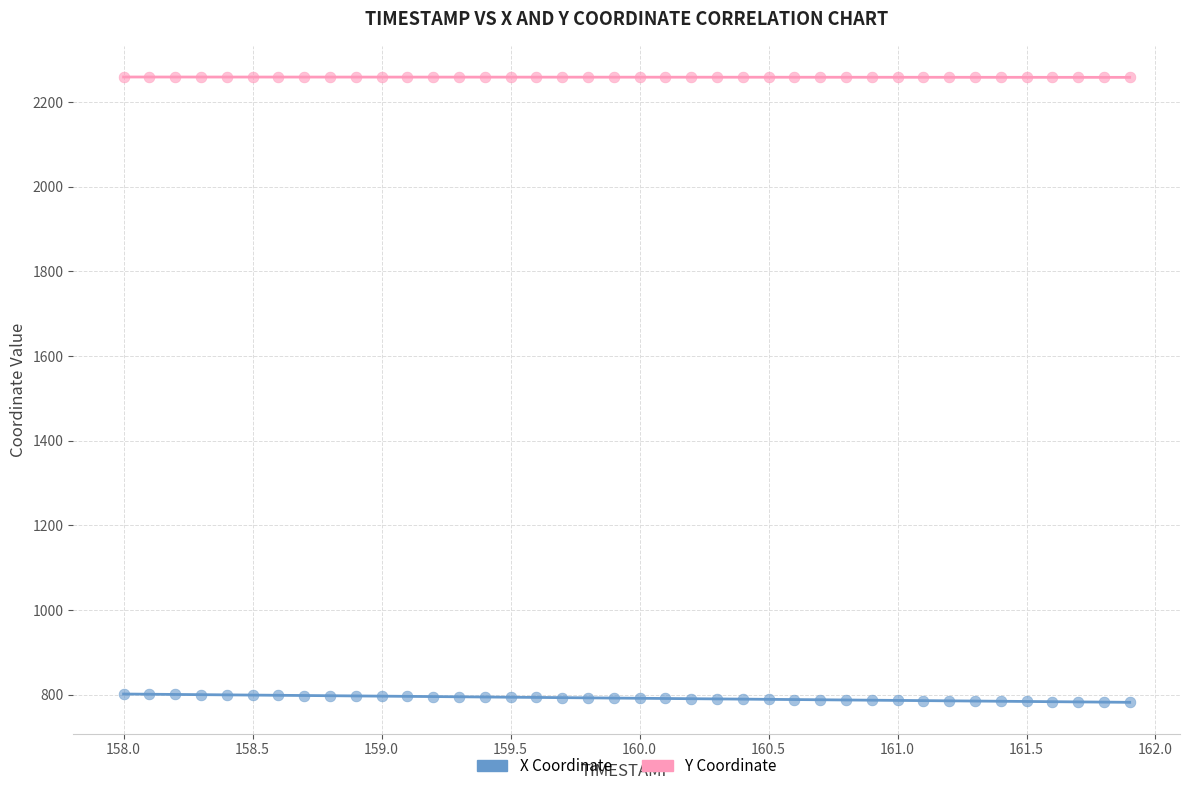

Which series reaches the minimum Y coordinate?

X Coordinate